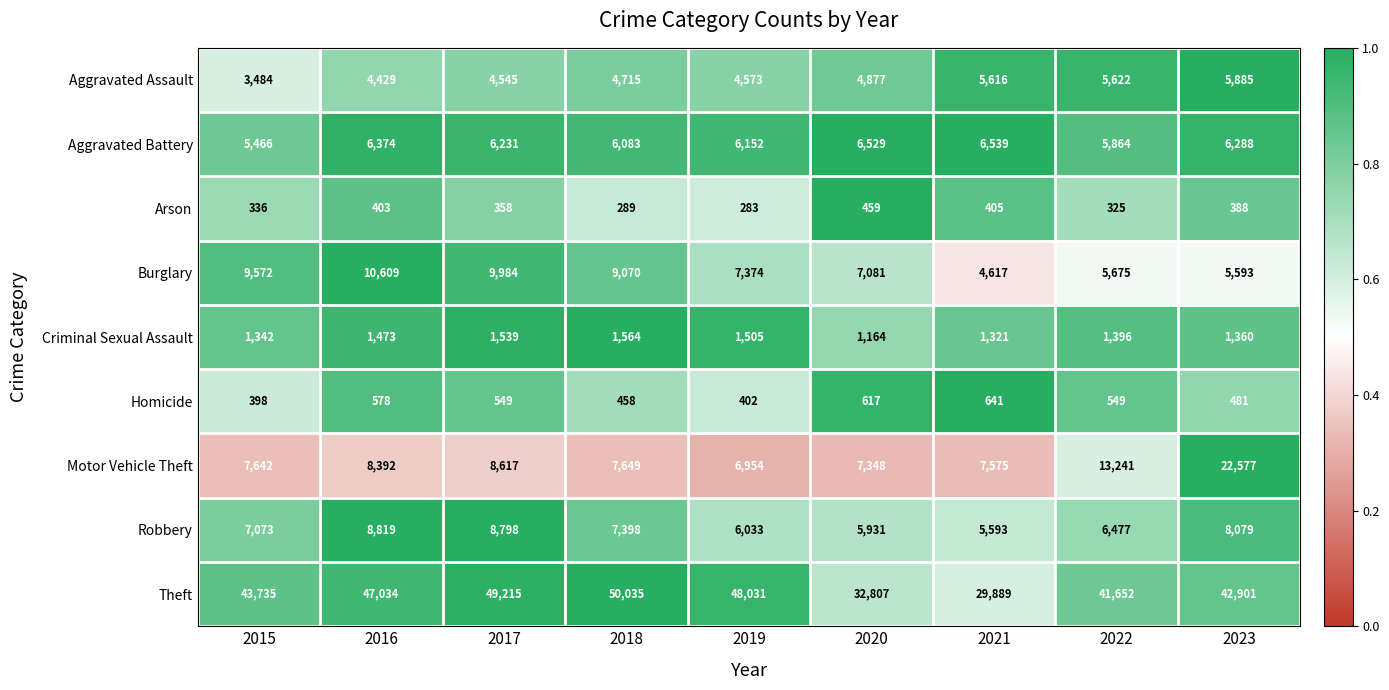

What is the average value of the Criminal Sexual Assault series?

1407